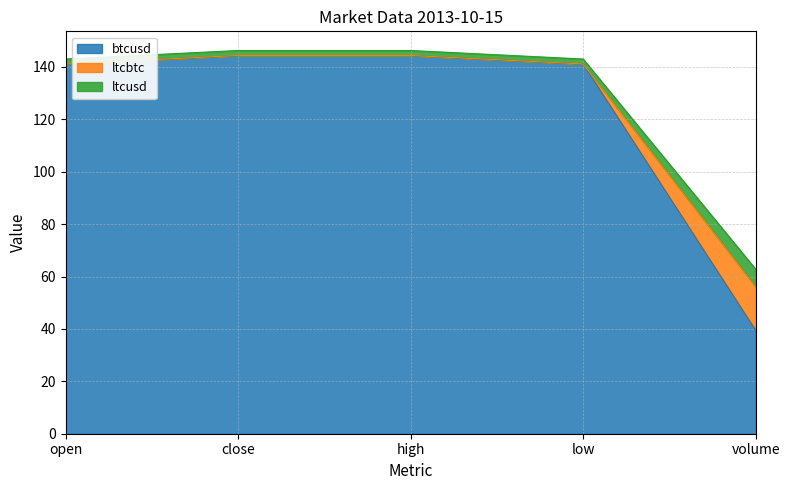

At how many categories does at least one series exceed 106?

4